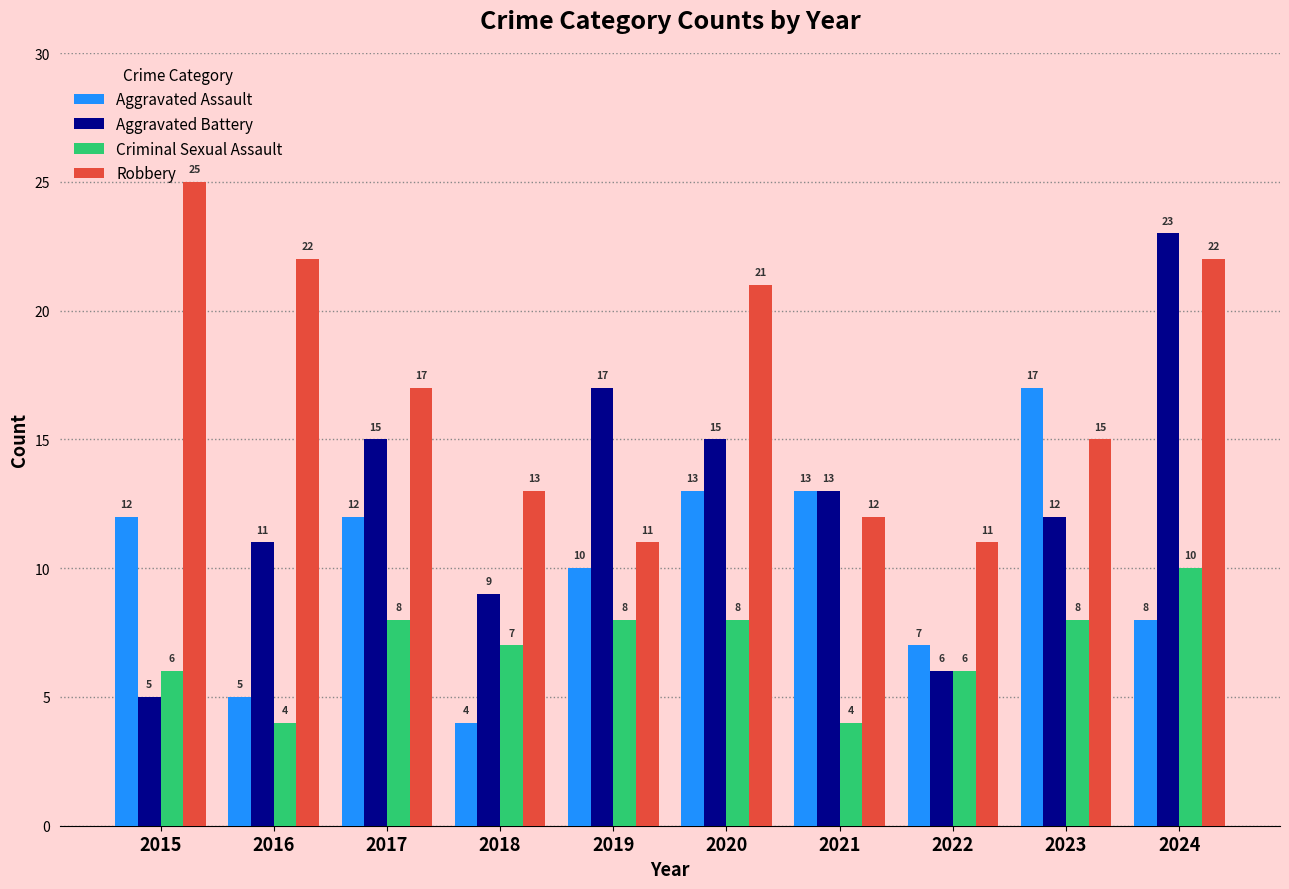

Rank the series by their maximum value, from lowest to highest.

Criminal Sexual Assault, Aggravated Assault, Aggravated Battery, Robbery